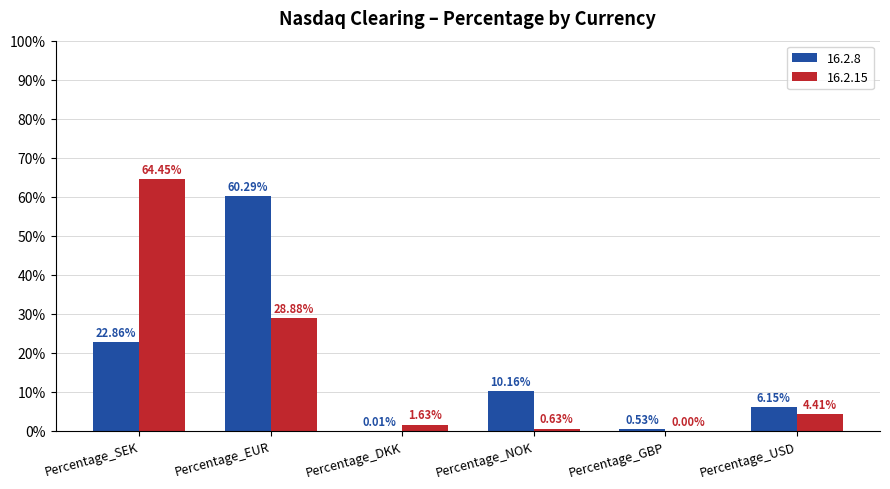

Does the chart contain stacked bars?

No